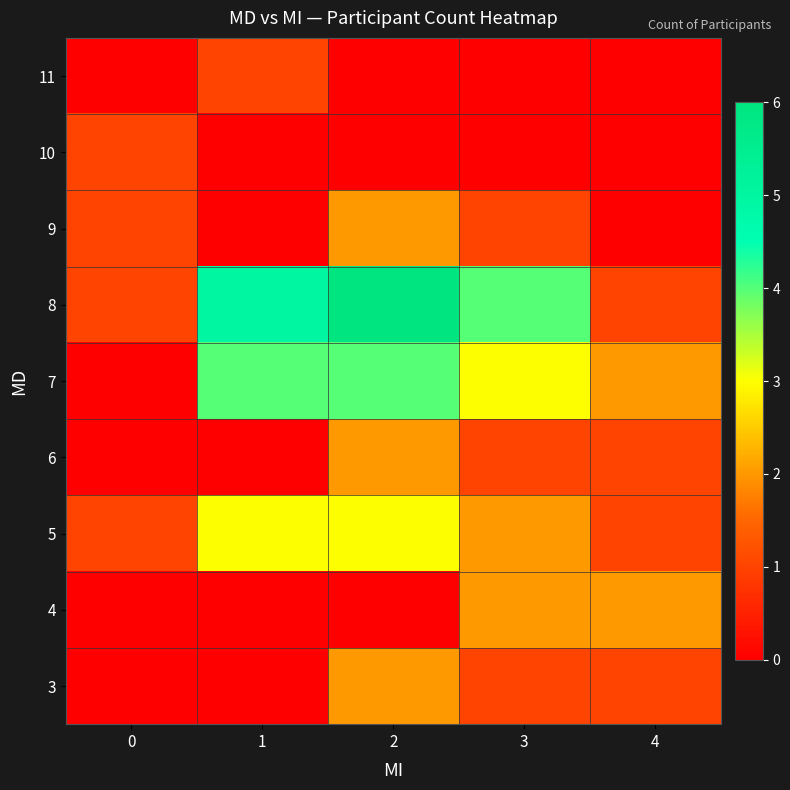

At 3, list the series in order from largest to smallest.

8, 7, 4, 5, 3, 6, 9, 10, 11